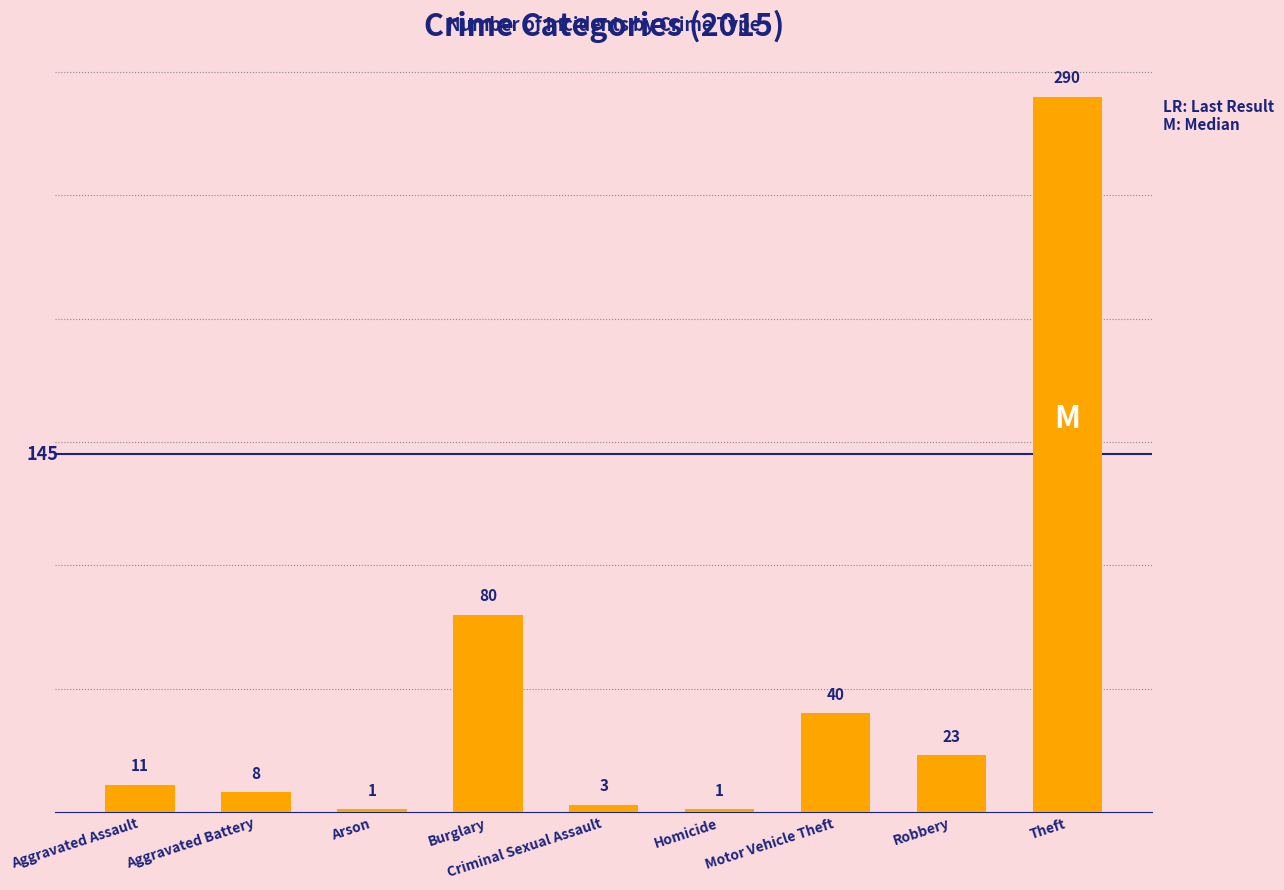

The chart shows a value of 23 at Robbery. True or false?

True